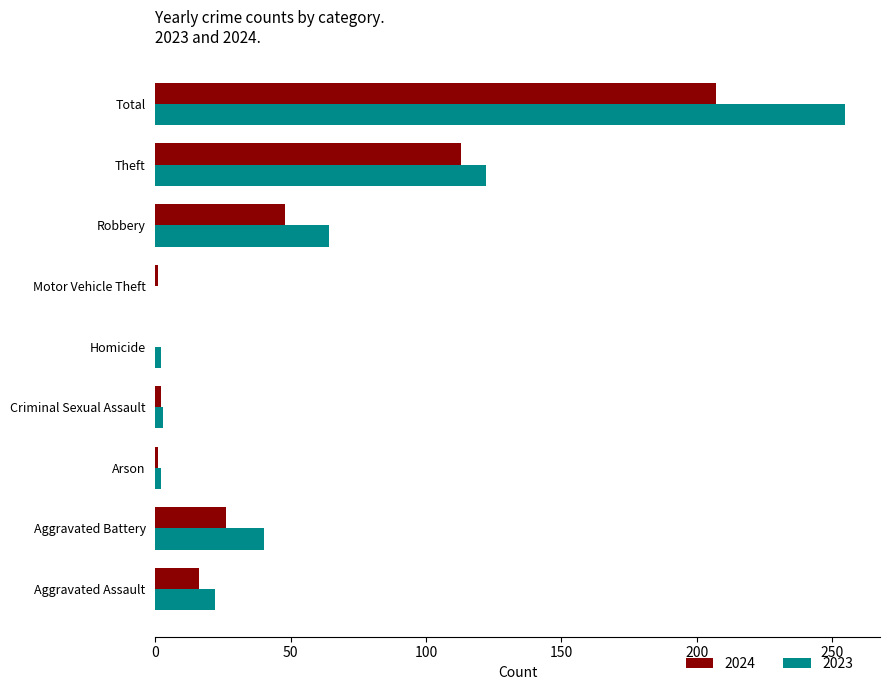

At which category is the sum across all series the highest?

Total